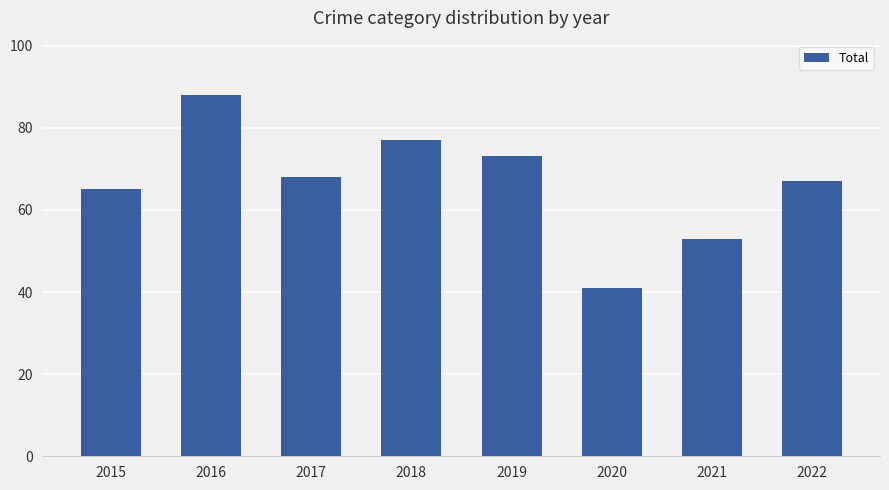

Rank the categories by value from highest to lowest.

2016, 2018, 2019, 2017, 2022, 2015, 2021, 2020